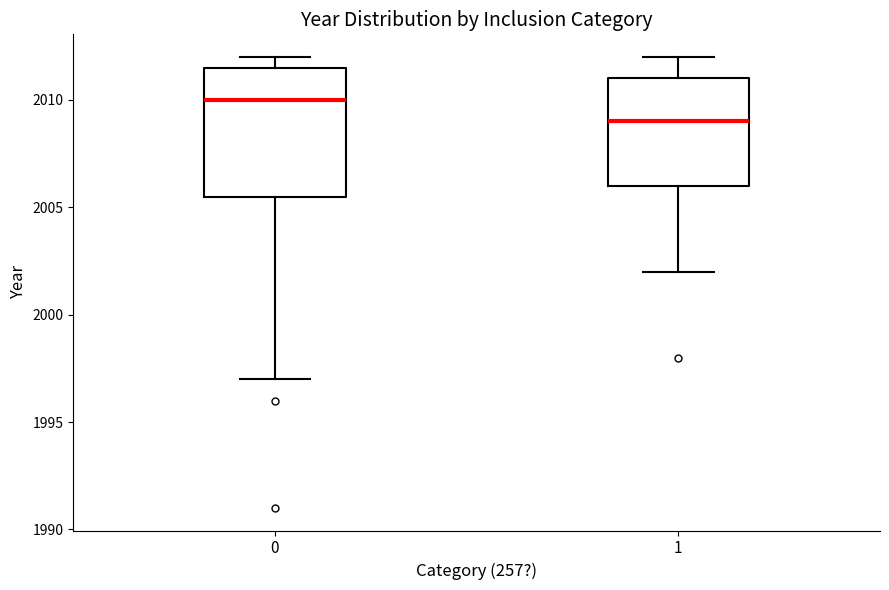

Where is the lower edge of the box at x = 1 on the y-axis? The values are not printed on the chart, so give them approximately, as read against the axis.

2006.0